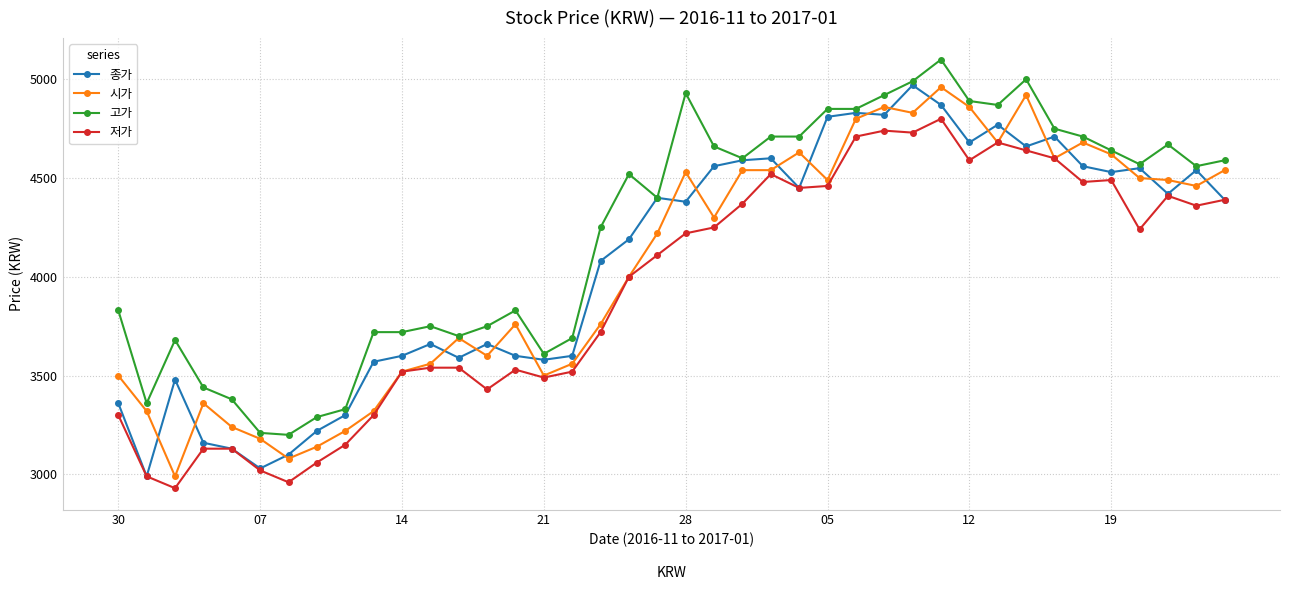

How many series are shown in this chart?

4